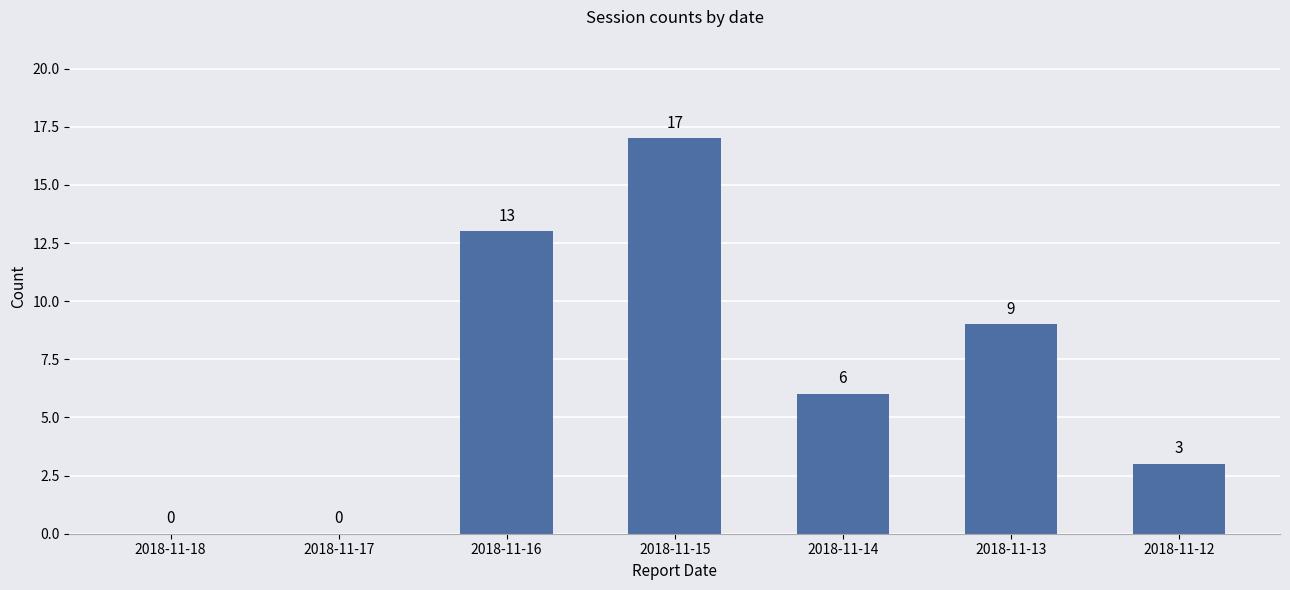

What is the sum of the values at 2018-11-14 and 2018-11-13?

15